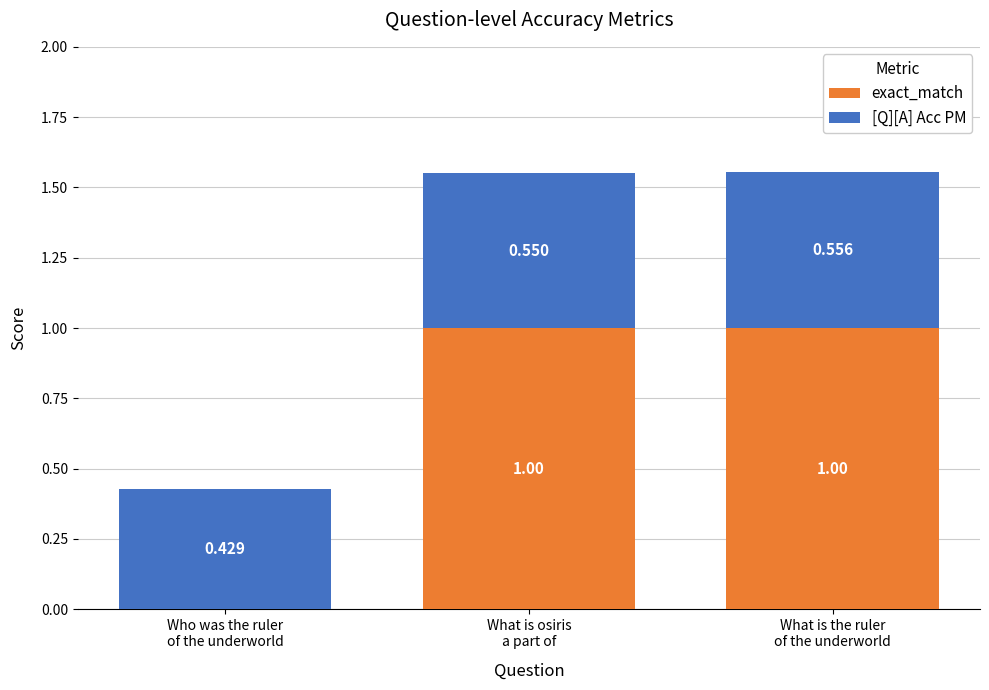

The value of exact_match at Who was the ruler
of the underworld is 0.0. True or false?

True